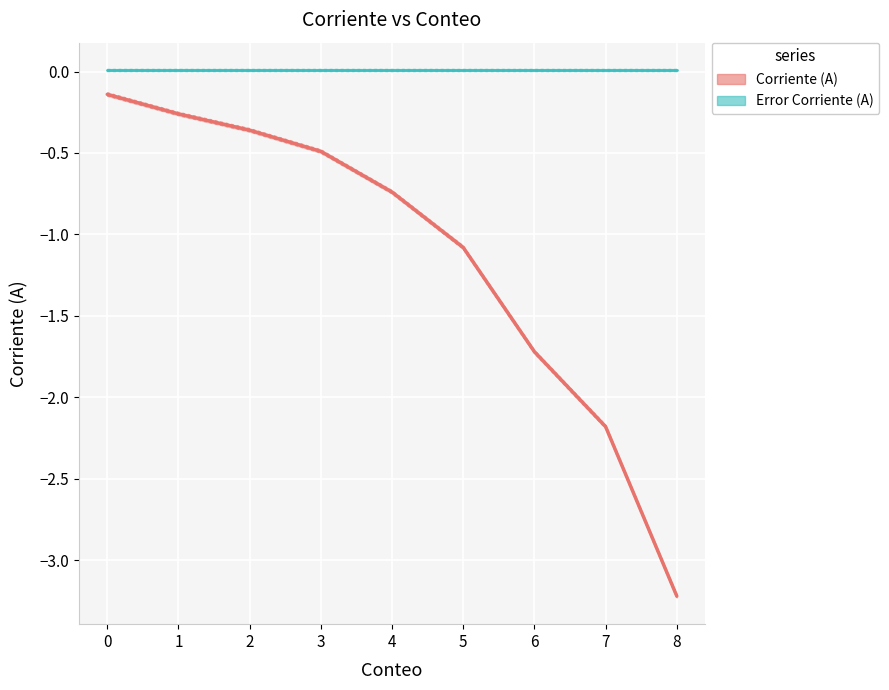

Rank the categories by value from highest to lowest.

0, 1, 2, 3, 4, 5, 6, 7, 8